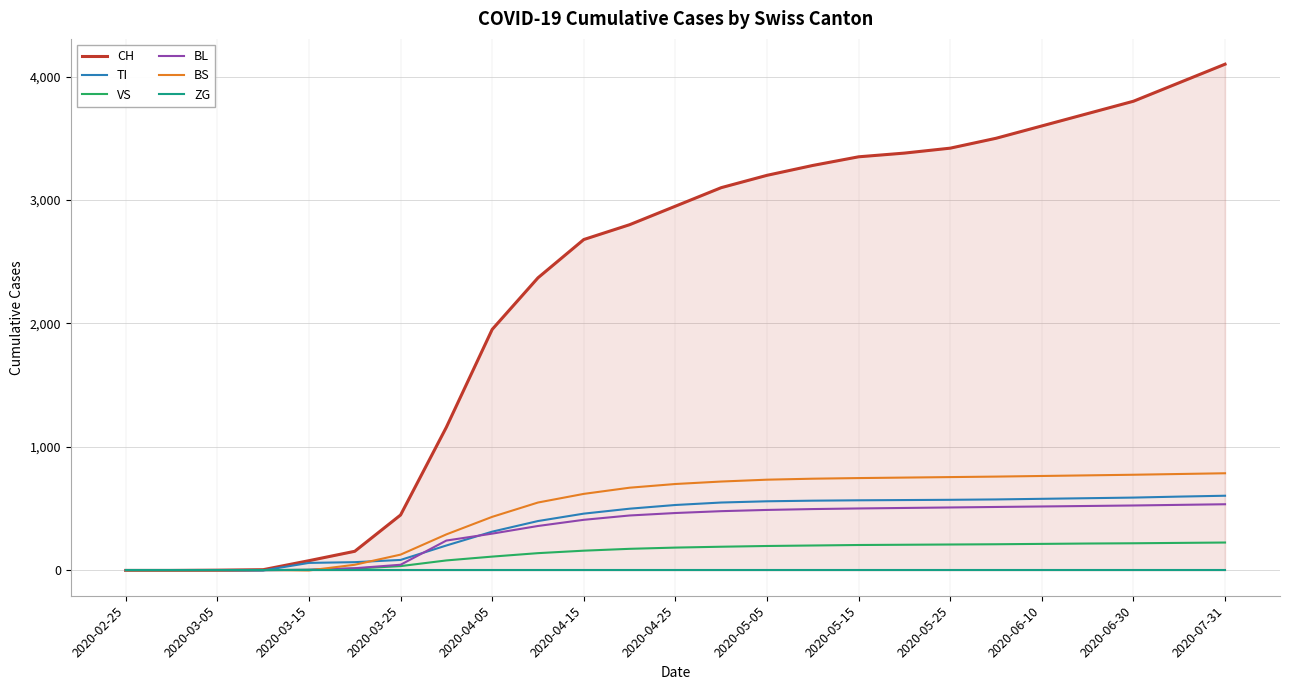

What is the maximum value for BL?

536